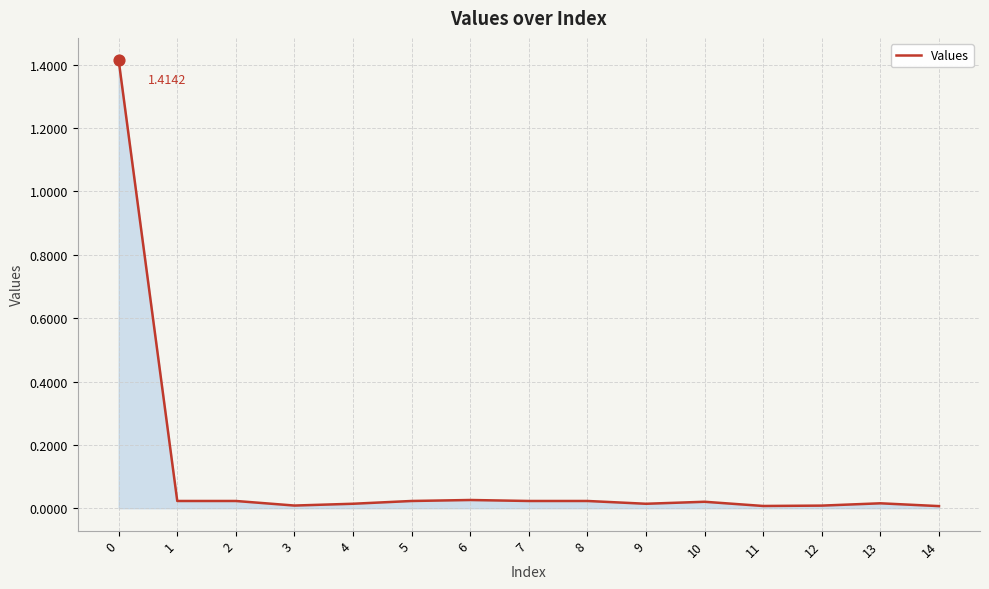

Between 14 and 10, which is larger?

10